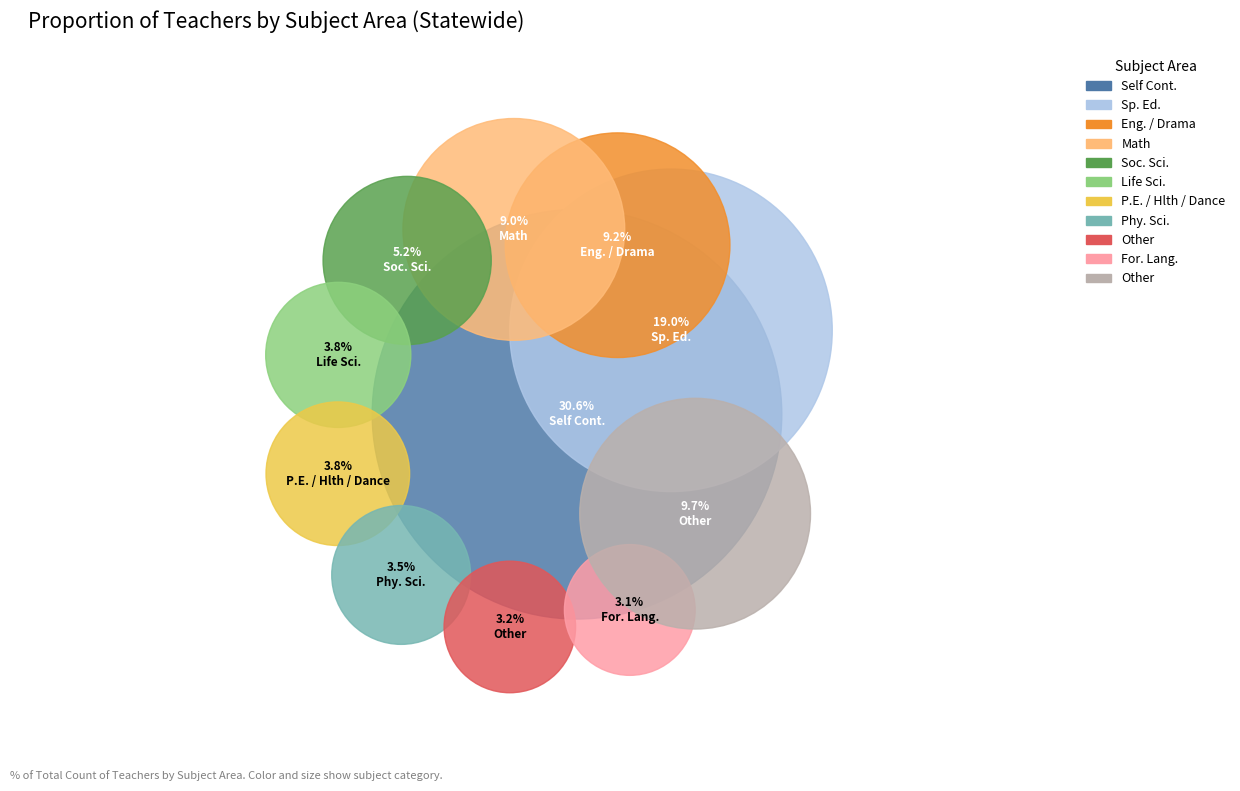

Does Home Ec. represent more than half of the total?

No